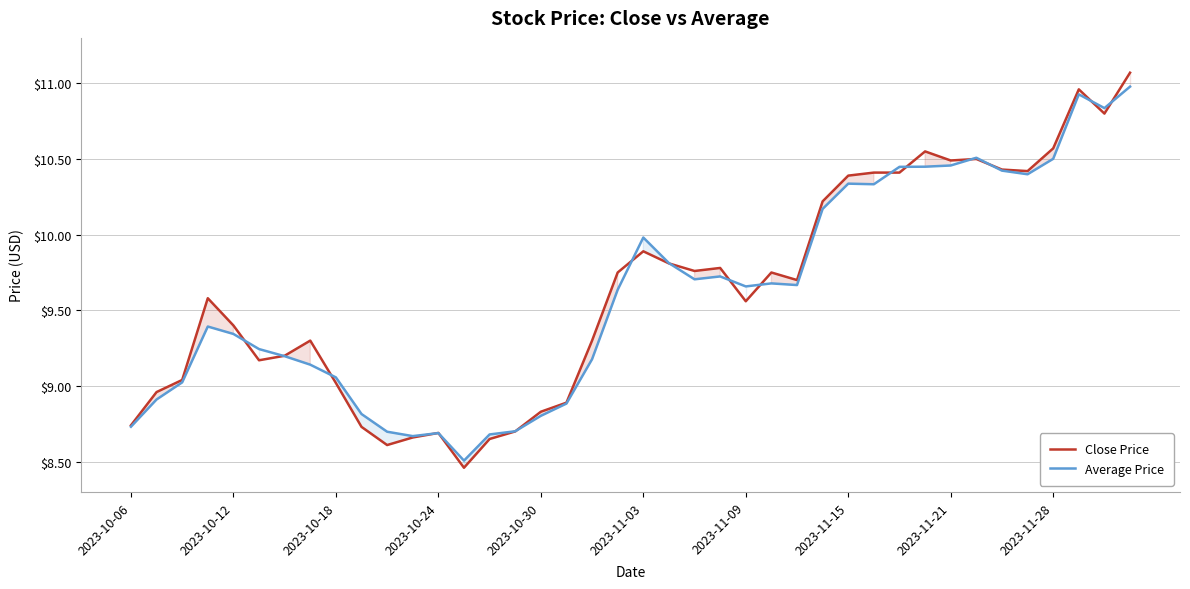

Which series ends up on top after the final intersection of Close Price and Average Price?

Close Price